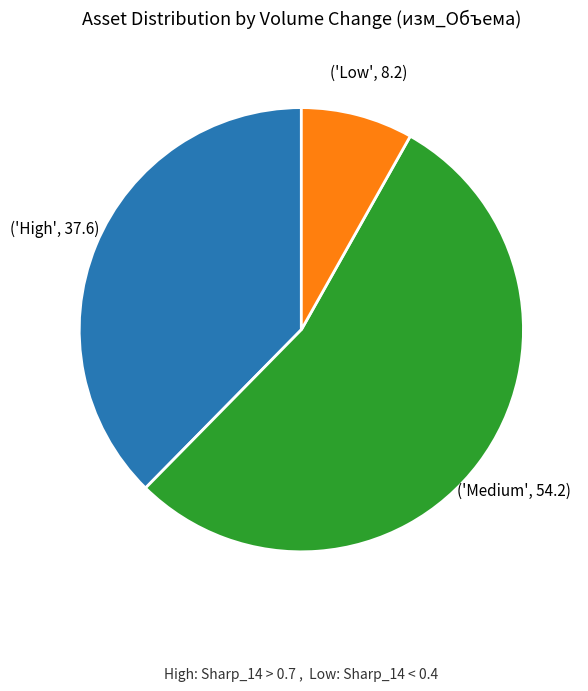

Is there any slice that represents more than half of the pie?

Yes